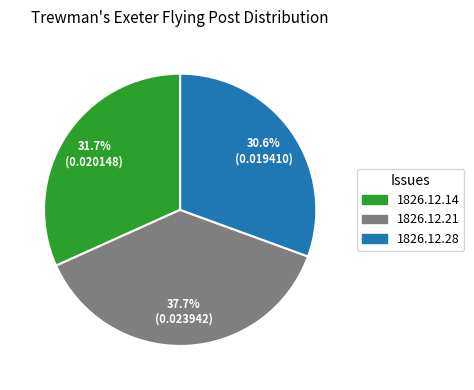

Rank the categories by value from lowest to highest.

1826.12.28, 1826.12.14, 1826.12.21